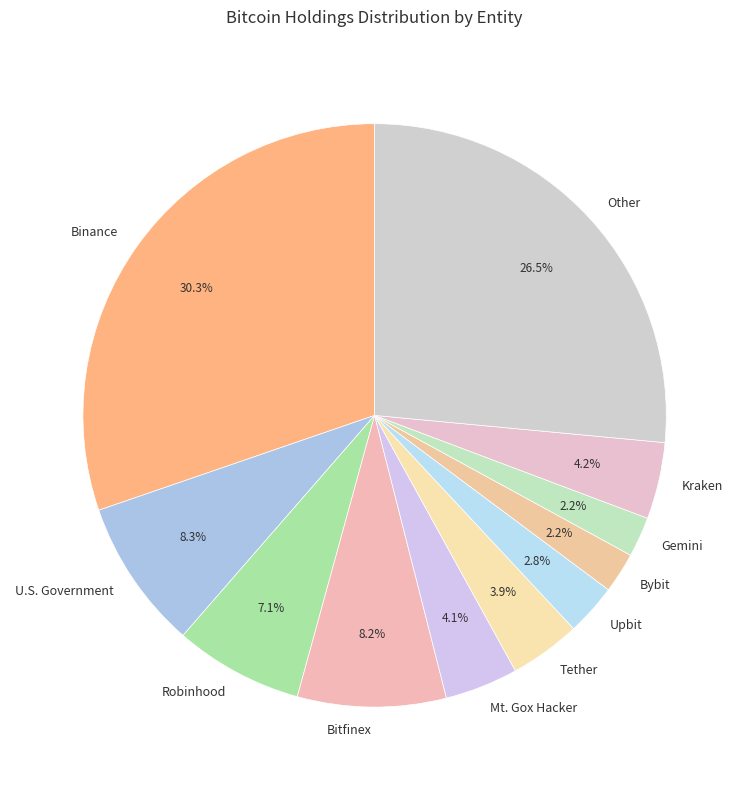

Count the number of slices in the pie.

11